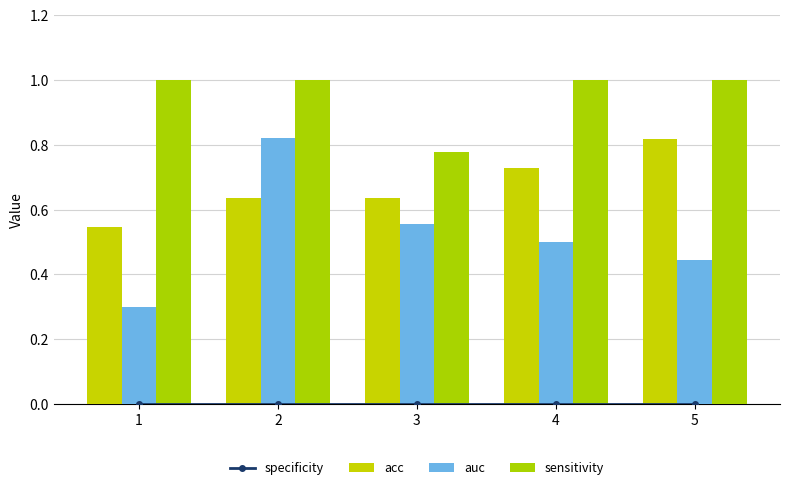

Which series has the widest spread of values?

auc